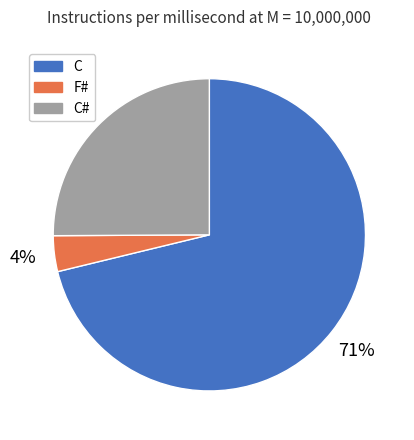

To the nearest percent, what percentage of the pie is C?

71%